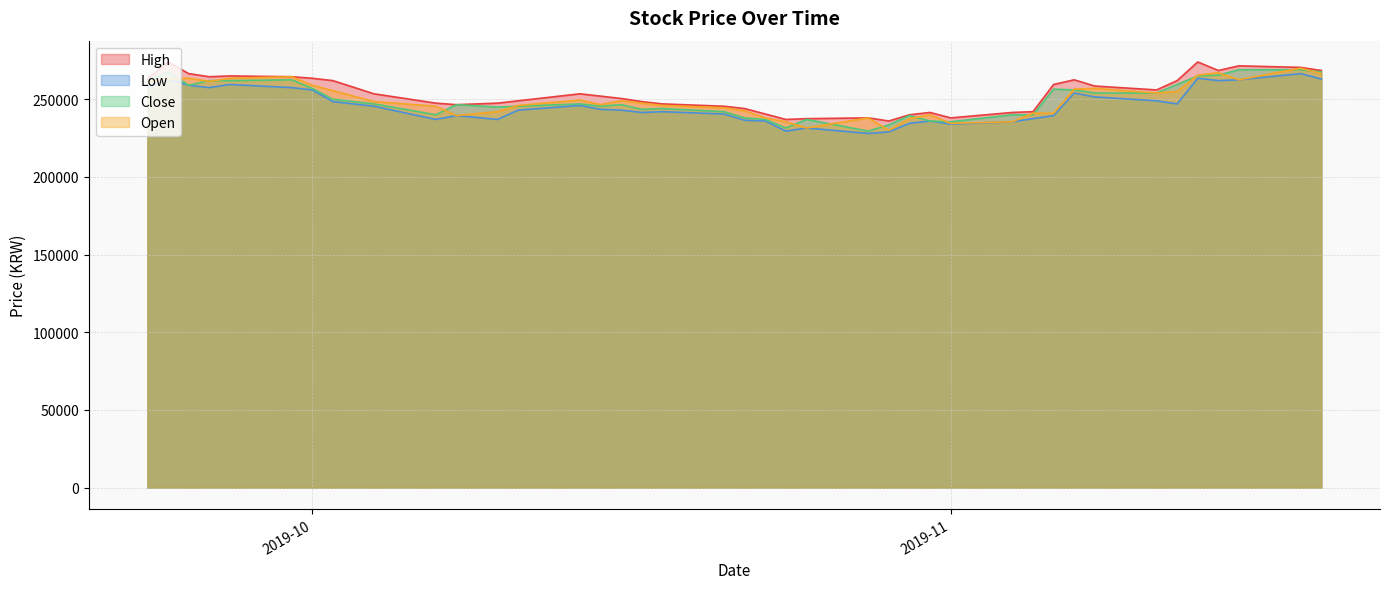

What is the maximum value for High?

274000